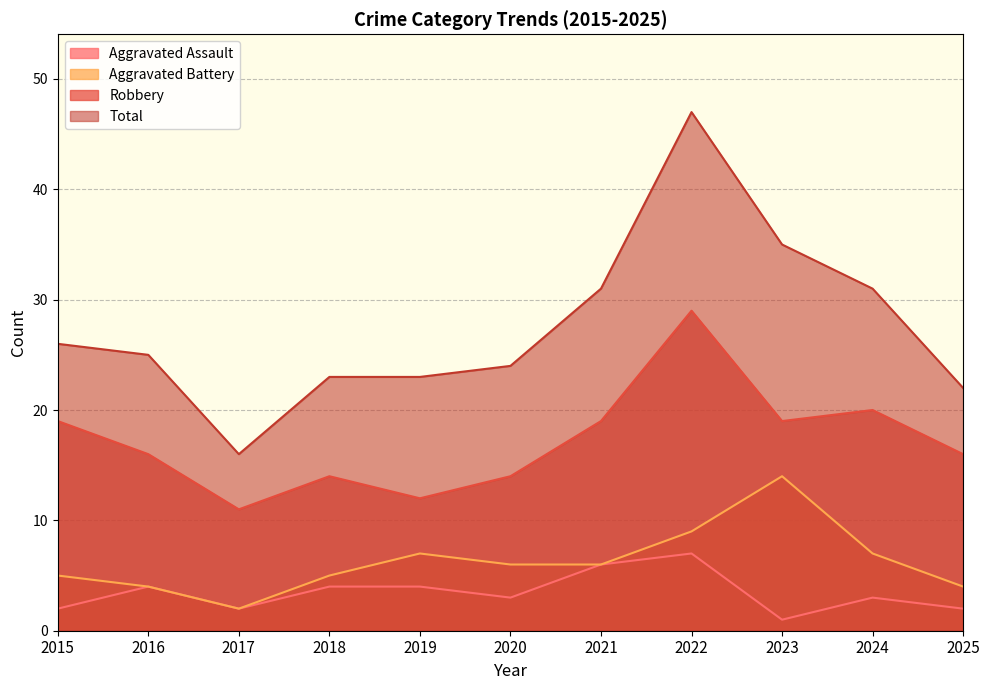

List the series in order of their peak value, highest first.

Total, Robbery, Aggravated Battery, Aggravated Assault